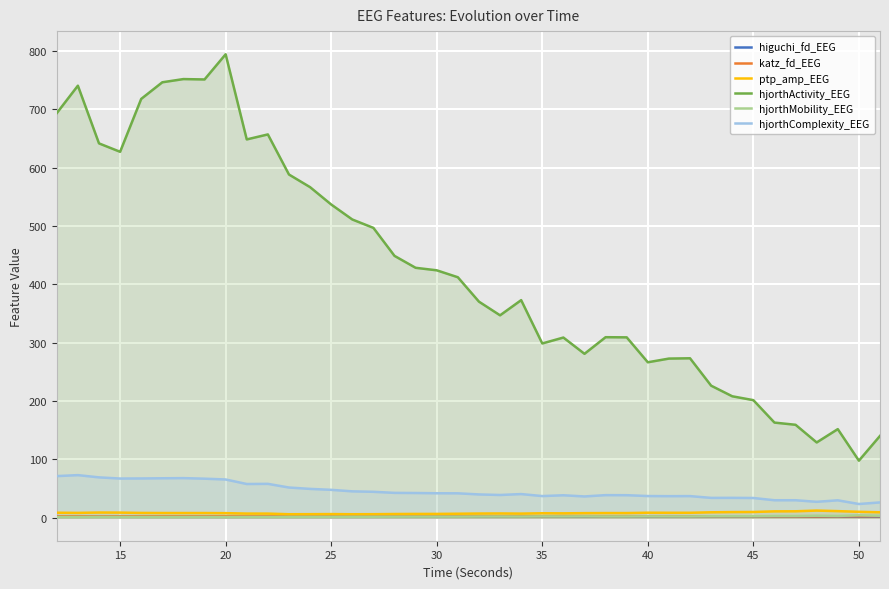

Which series has the largest range (max minus min)?

hjorthActivity_EEG